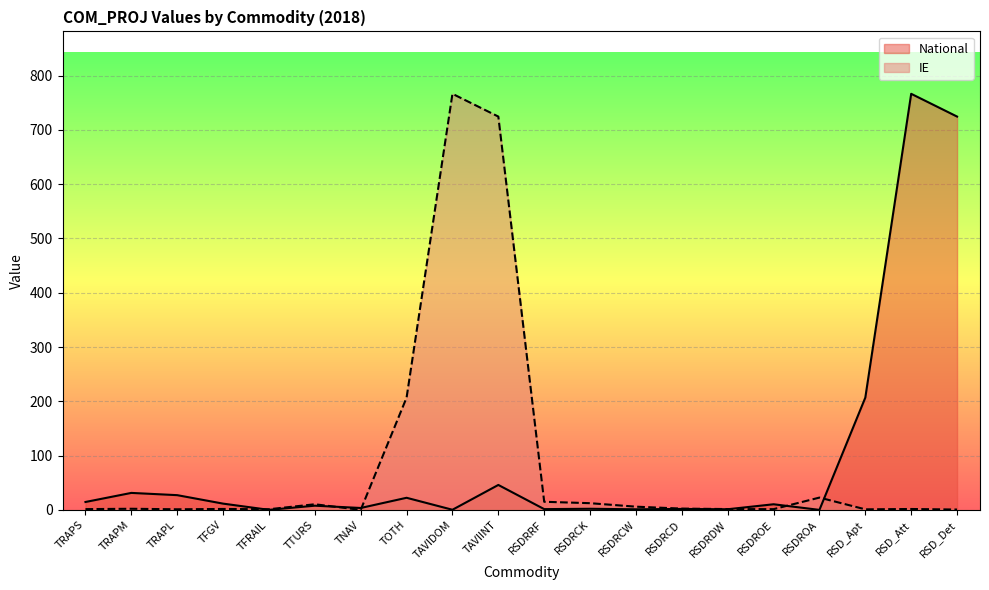

Reading left to right, list all the values displayed in this chart.

National: 14.6	31.3	27.1	11.5	0.1	7.7	3.5	22.3	0.2	45.9	1.4	2.1	1.1	1.7	1.2	10.4	0.0	206.8	766.4	724.4
IE: 1.4	2.1	1.1	1.7	1.2	10.4	0.0	206.8	766.4	724.4	14.9	12.3	5.9	2.3	1.5	1.3	22.7	1.0	1.6	0.6